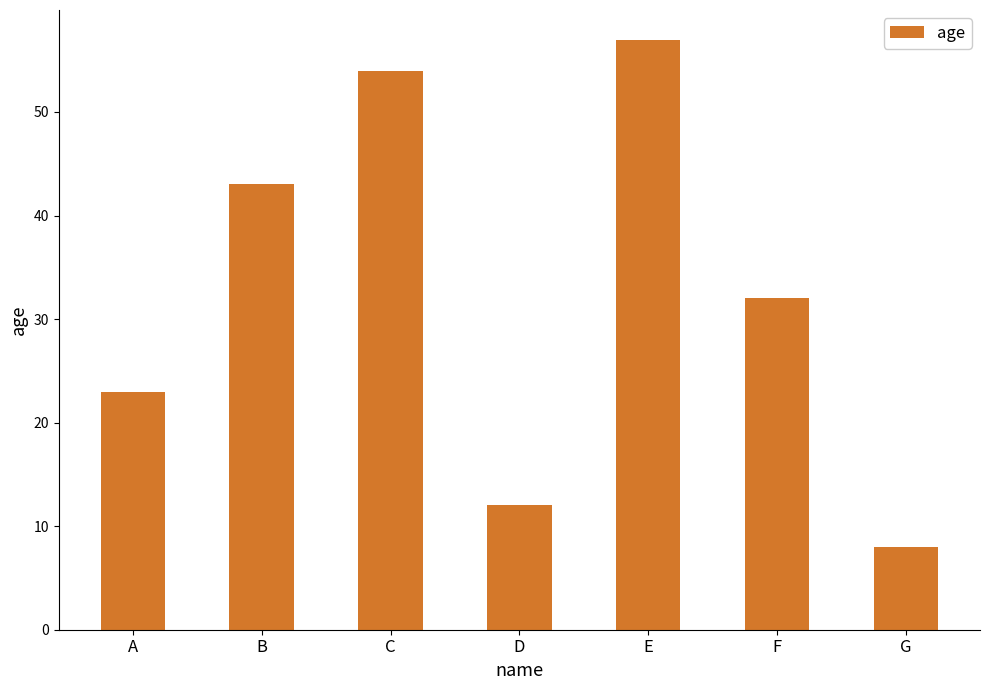

Rank the categories by value from lowest to highest.

G, D, A, F, B, C, E